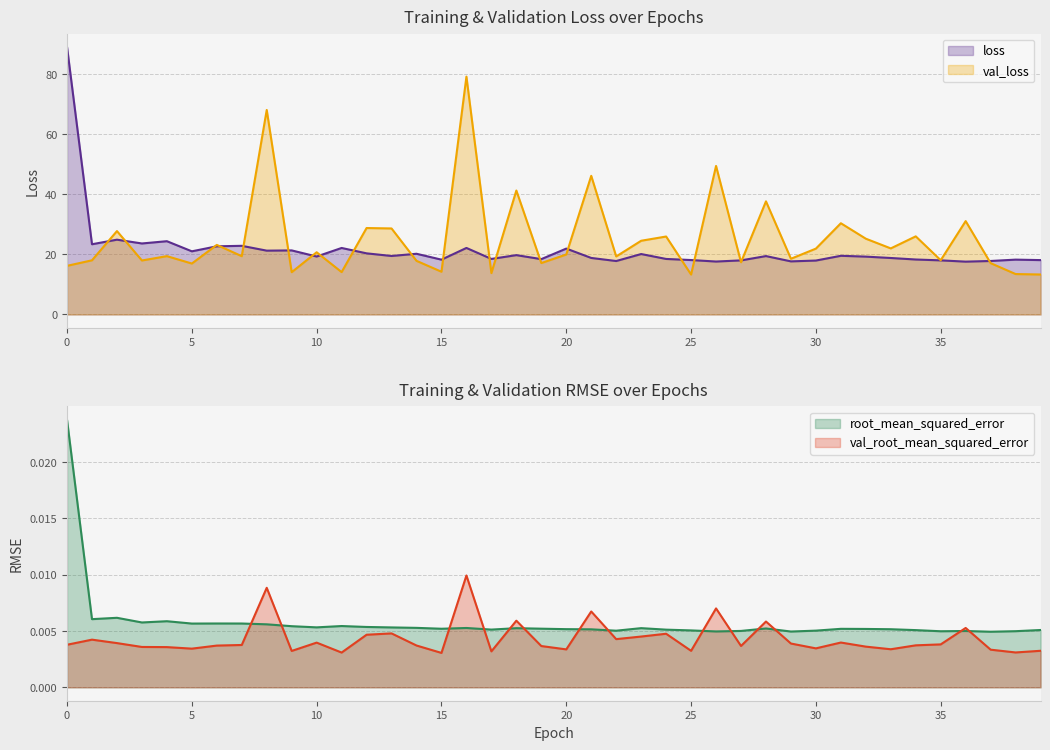

How many root_mean_squared_error values are between 0 and 1?

40